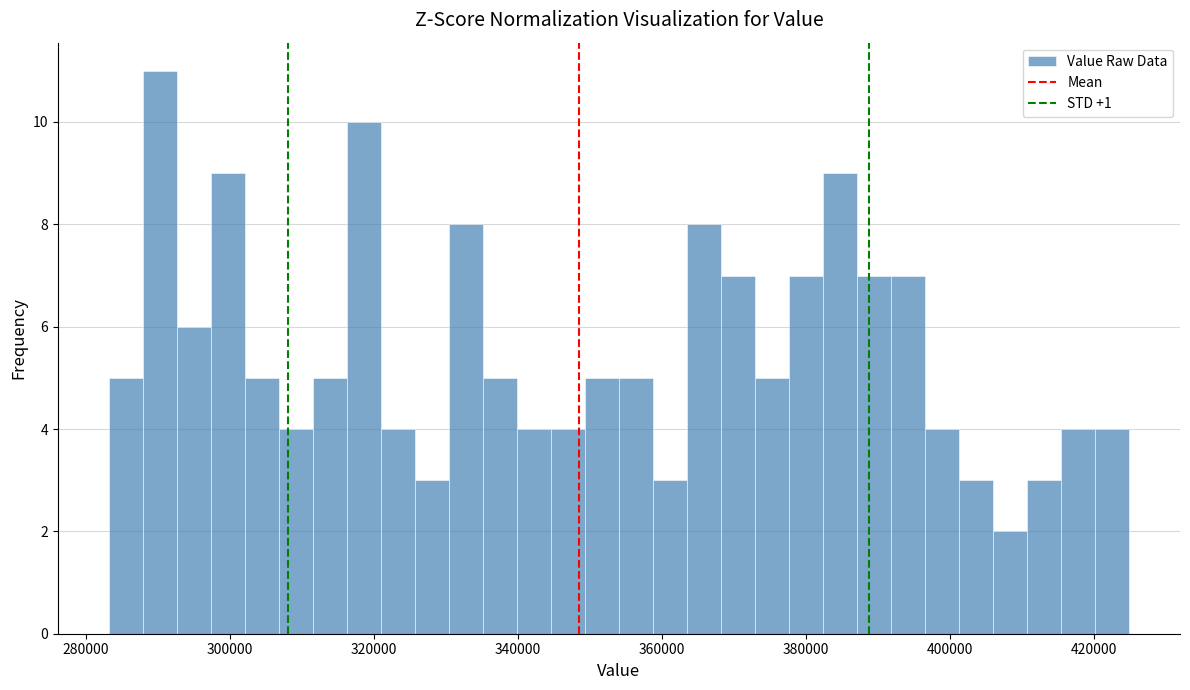

Read against the x-axis, roughly where is the centre of the tallest bar?

290000